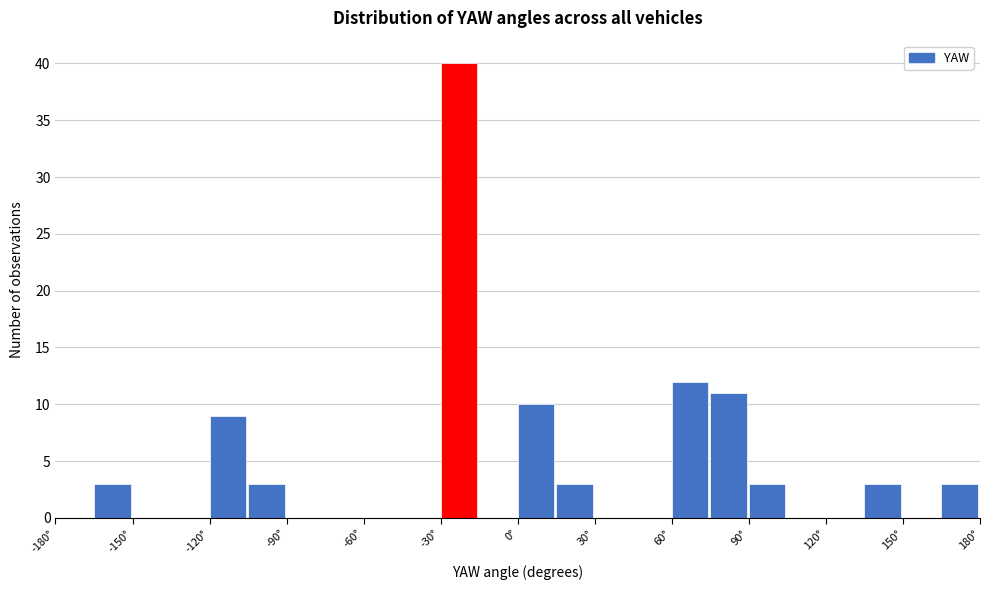

Around what value on the x-axis is the tallest bar? Give the approximate position of its centre, as read against the axis.

-25